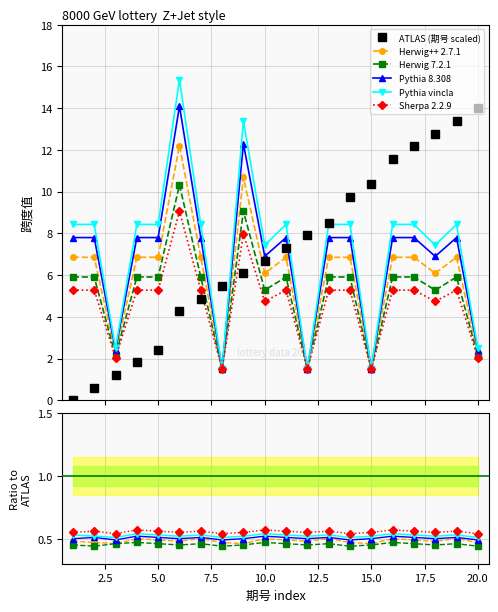

Reading right to left, list all the values displayed in this chart.

ATLAS (期号 scaled): 14.0	13.4	12.8	12.2	11.6	10.3	9.7	8.5	7.9	7.3	6.7	6.1	5.5	4.9	4.3	2.4	1.8	1.2	0.6	0.0
Herwig++ 2.7.1: 0.5	0.5	0.5	0.5	0.5	0.5	0.5	0.5	0.5	0.5	0.5	0.5	0.5	0.5	0.5	0.5	0.5	0.5	0.5	0.5
Herwig 7.2.1: 0.4	0.5	0.5	0.5	0.5	0.5	0.4	0.5	0.5	0.5	0.5	0.5	0.4	0.5	0.5	0.5	0.5	0.5	0.4	0.5
Pythia 8.308: 0.5	0.5	0.5	0.5	0.5	0.5	0.5	0.5	0.5	0.5	0.5	0.5	0.5	0.5	0.5	0.5	0.5	0.5	0.5	0.5
Pythia vincla: 0.5	0.5	0.5	0.5	0.5	0.5	0.5	0.5	0.5	0.5	0.5	0.5	0.5	0.5	0.5	0.5	0.5	0.5	0.5	0.5
Sherpa 2.2.9: 0.5	0.6	0.6	0.6	0.6	0.6	0.5	0.6	0.6	0.6	0.6	0.6	0.5	0.6	0.6	0.6	0.6	0.5	0.6	0.6